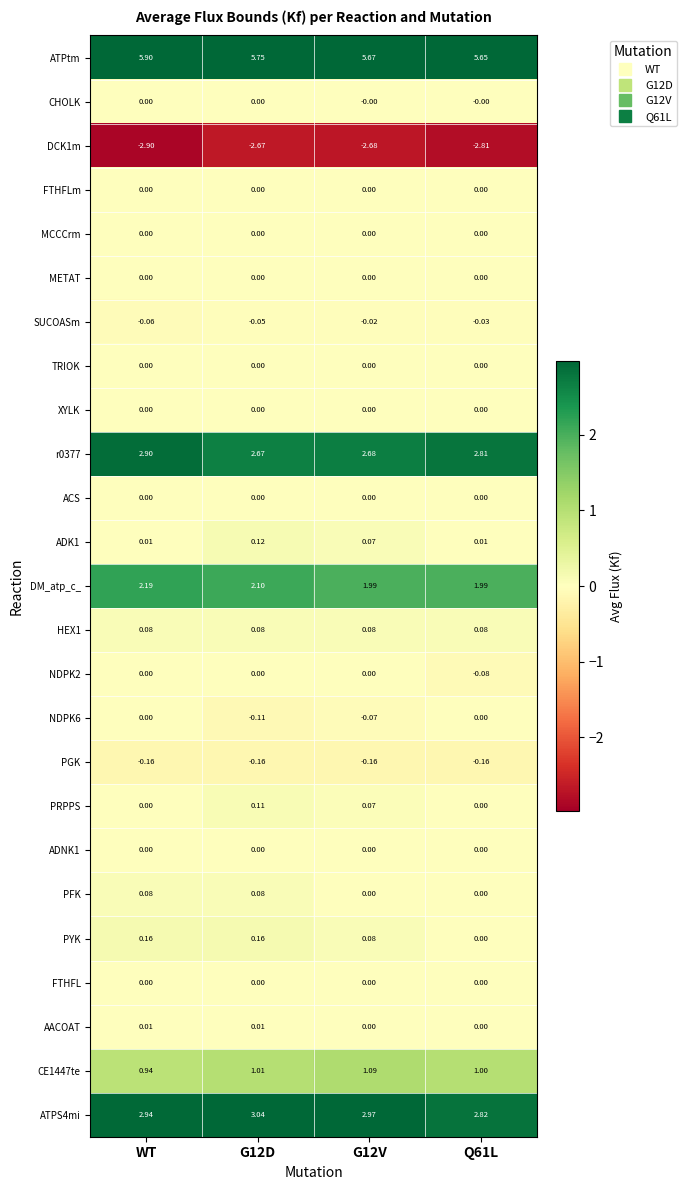

Is the value of TRIOK at G12D greater than the value of DM_atp_c_ at G12V?

No